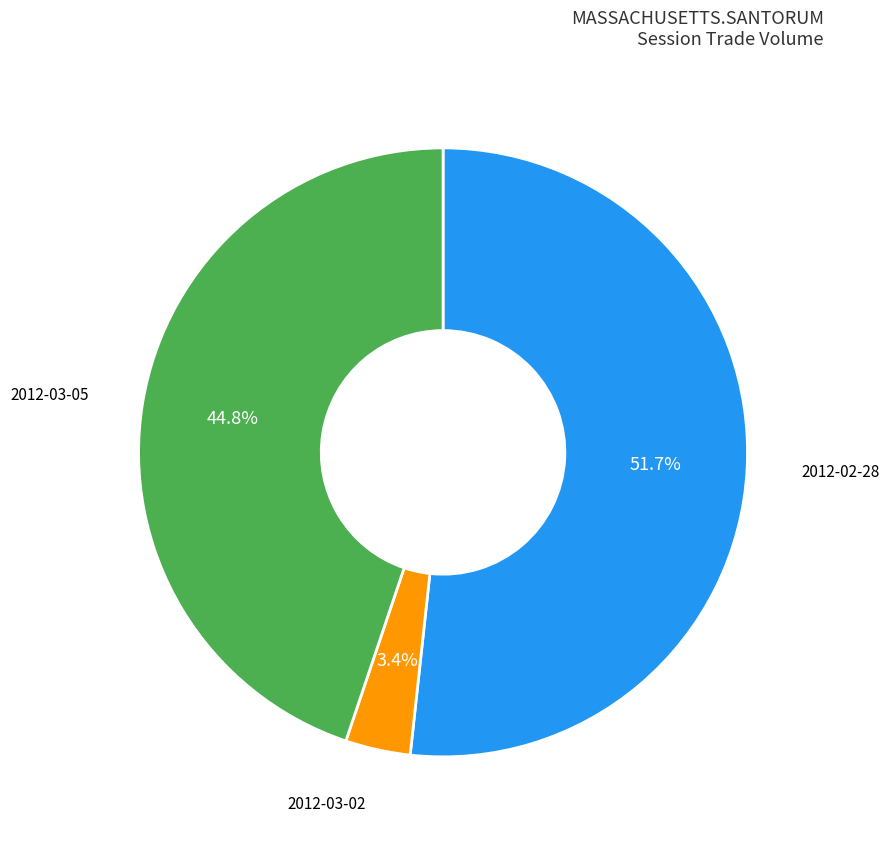

Which slice is the largest?

2012-02-28